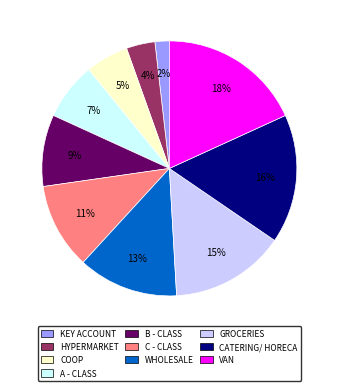

Does any single category account for the majority?

No